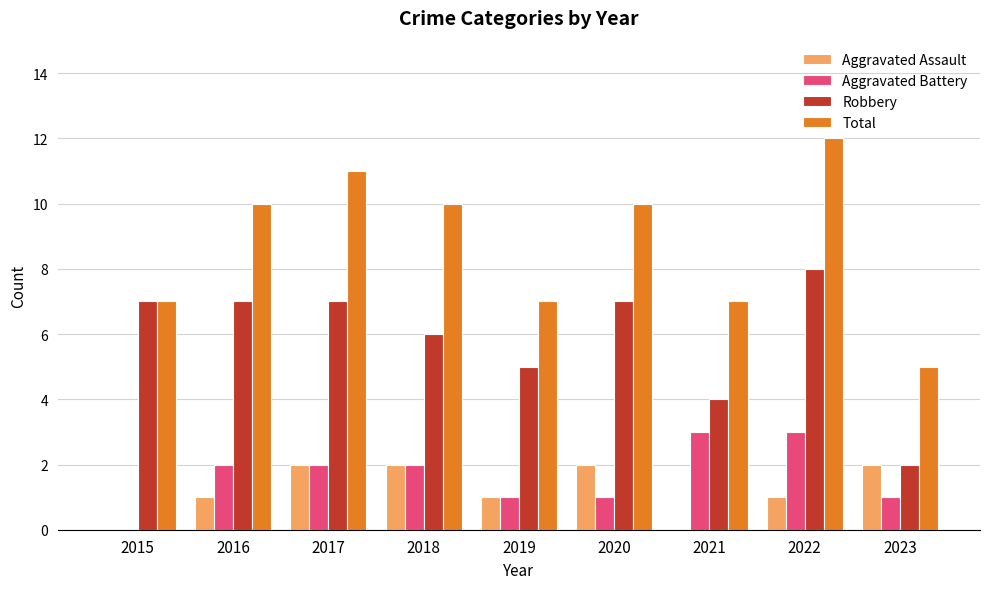

What is the approximate value of Aggravated Assault at 2022?

1